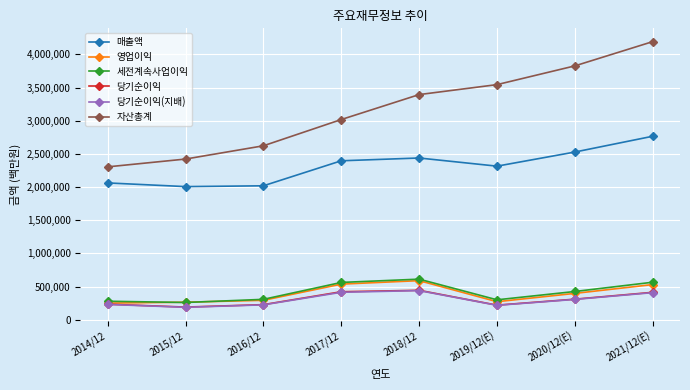

Count the number of categories in the chart.

8